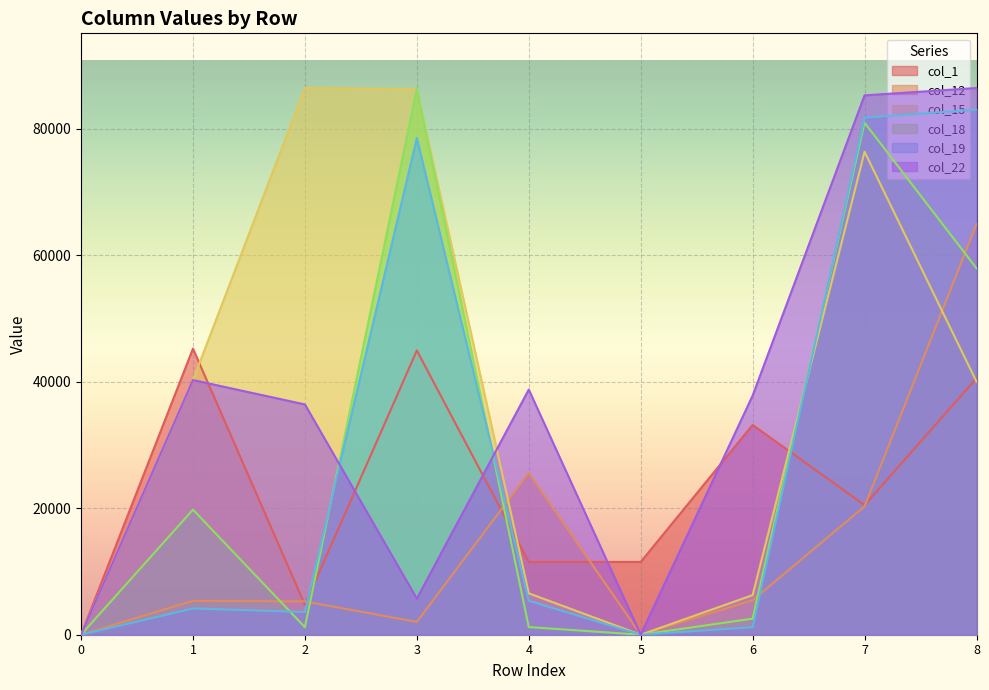

At 7, list the series in order from largest to smallest.

col_22, col_19, col_18, col_15, col_1, col_12